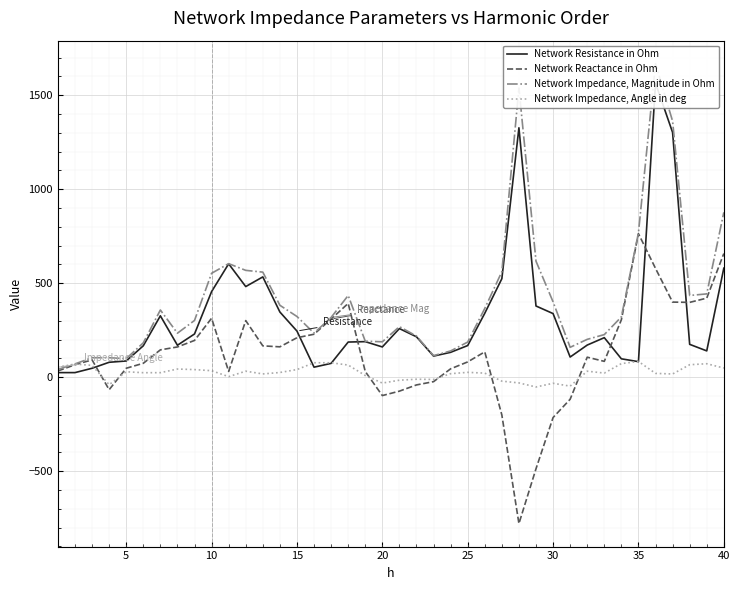

What is the highest value of the Network Reactance in Ohm series?

763.3